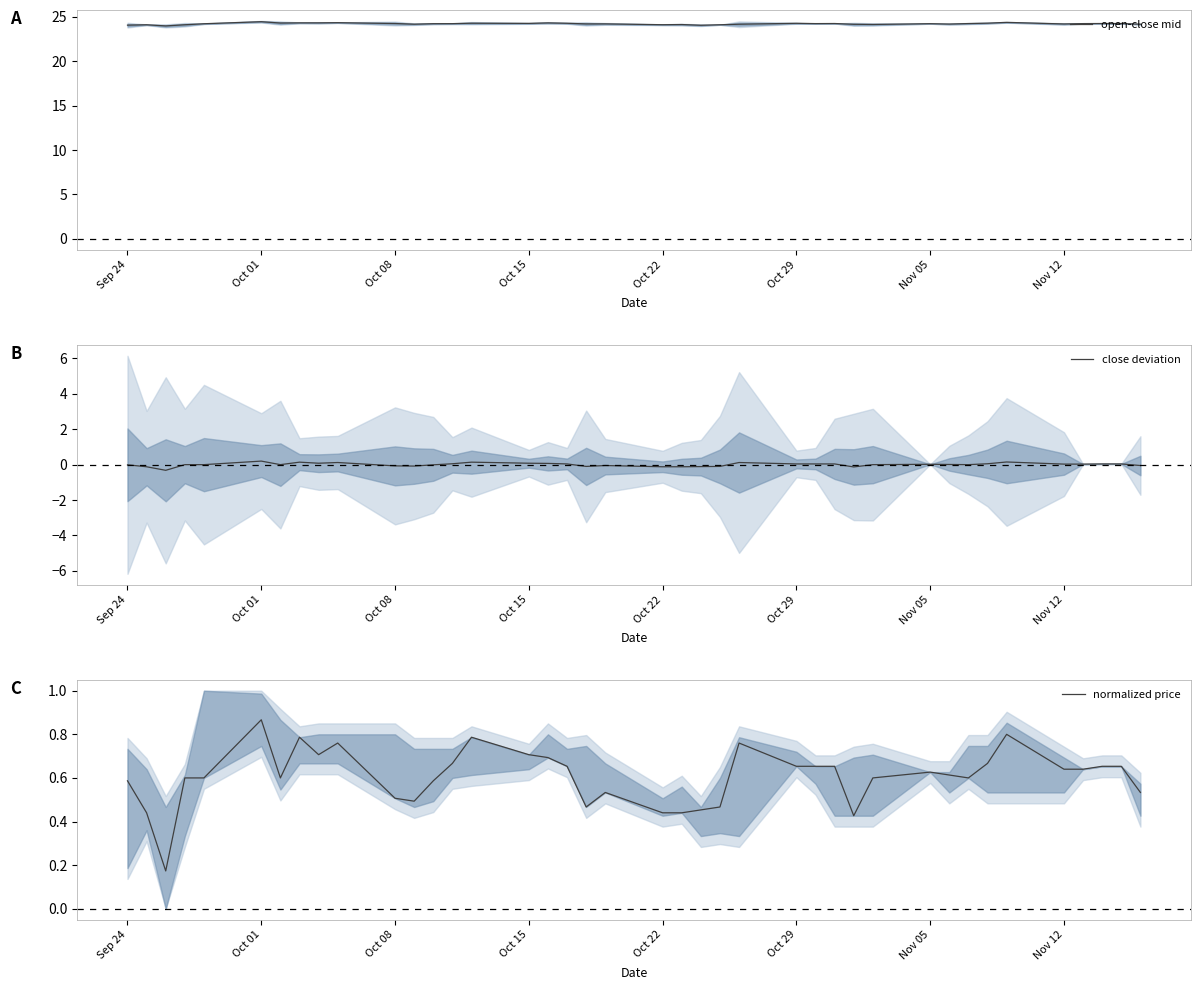

What is the highest value of the open-close mid series?

24.4